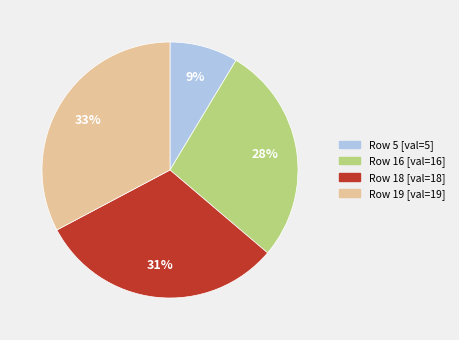

Does any single category account for the majority?

No